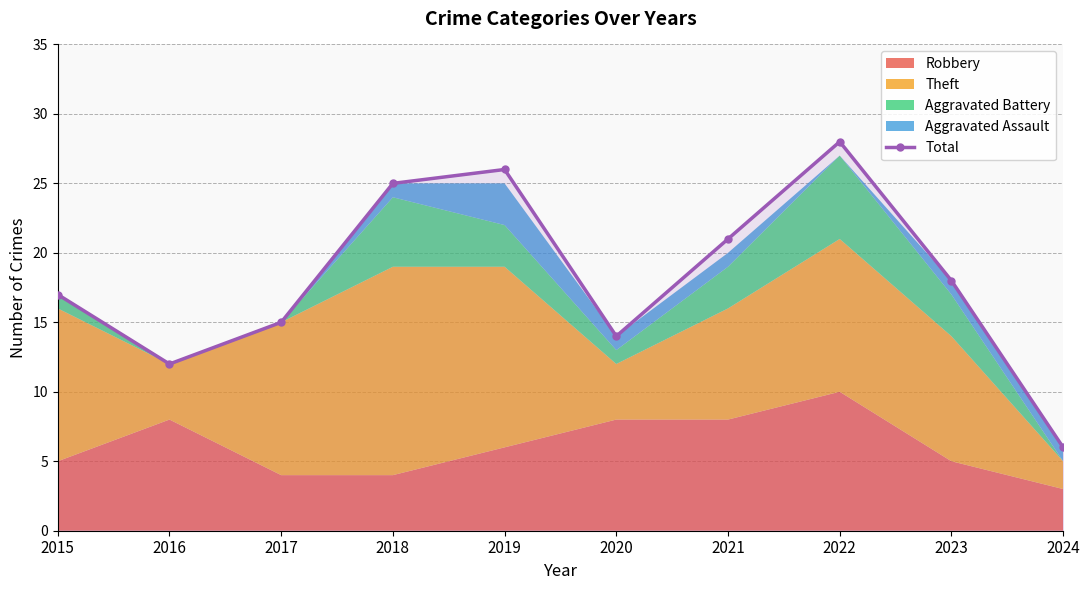

List the labels in order of value, smallest first.

2024, 2016, 2020, 2017, 2015, 2023, 2021, 2018, 2019, 2022